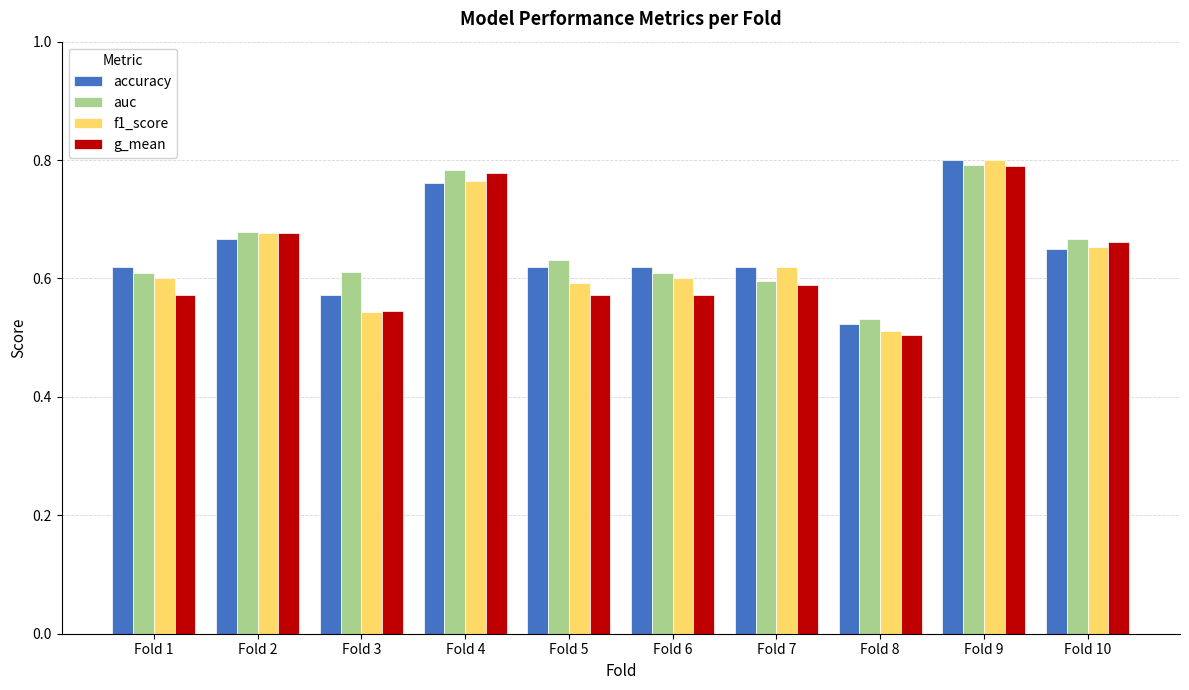

At which label does accuracy reach its minimum?

Fold 8